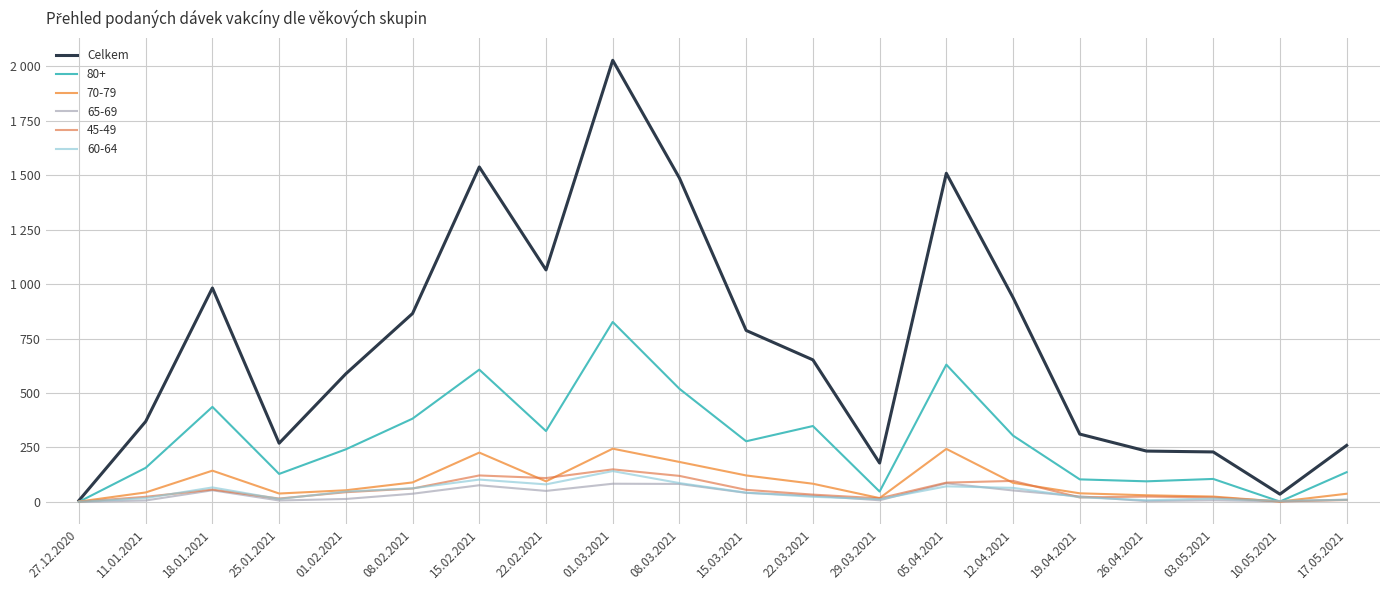

Does the chart have visible grid lines?

Yes